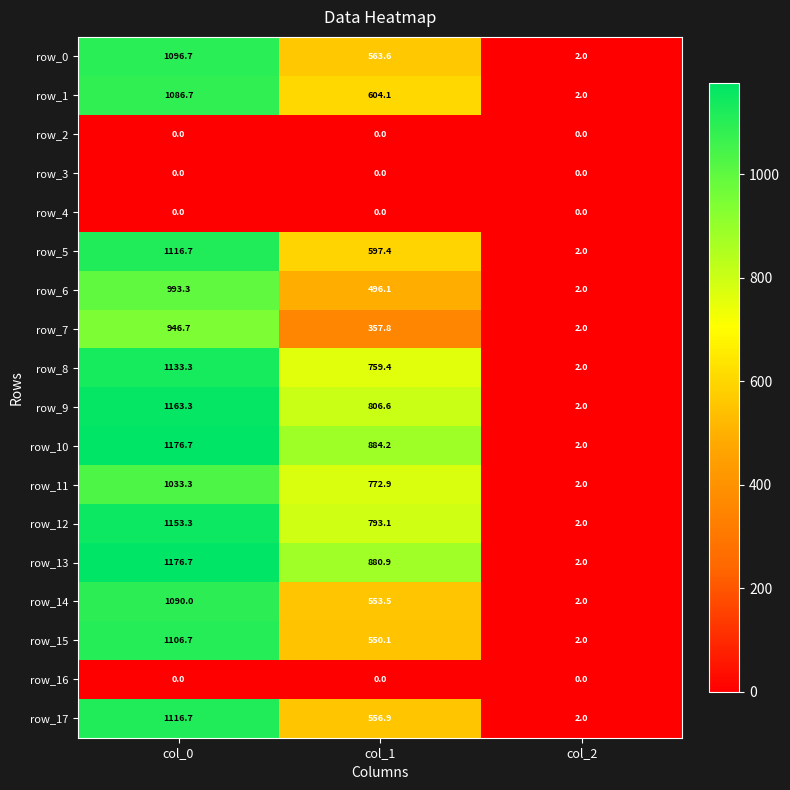

Is the value of row_5 at col_2 greater than the value of row_7 at col_1?

No